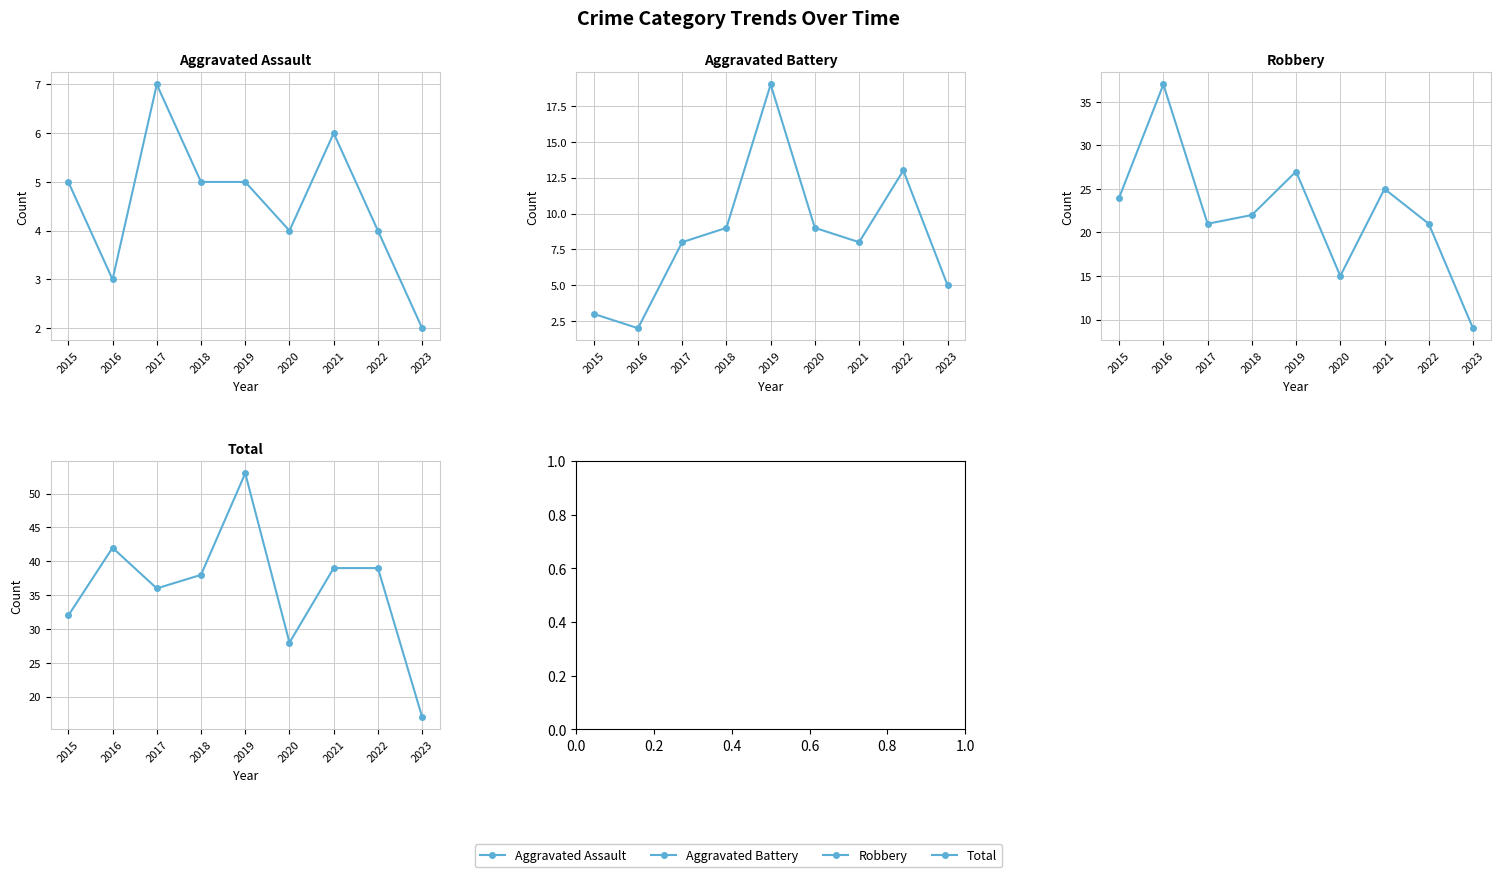

At which category is the sum across all series the highest?

2019